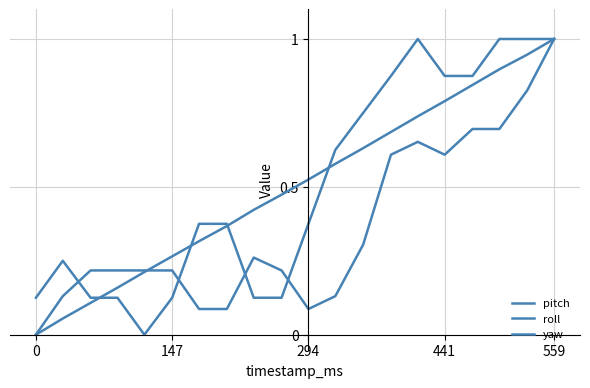

What is the value of the yaw point at the 20th from the left?

1.0